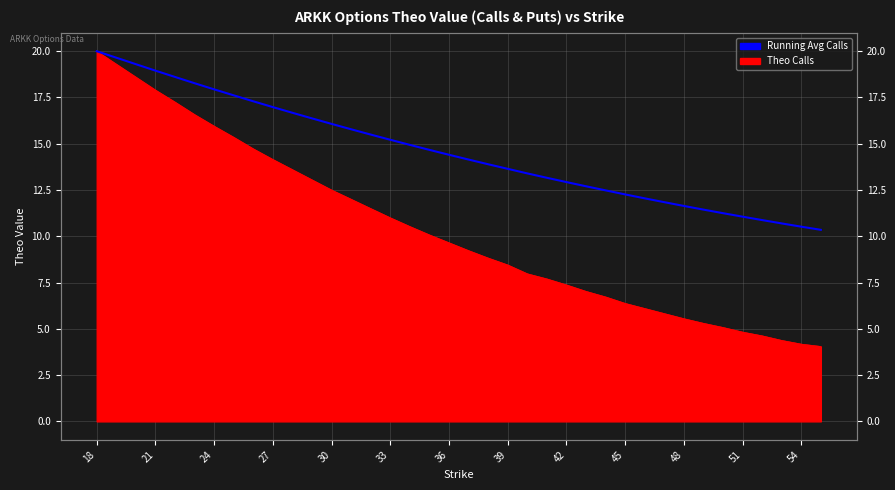

What is the greatest value displayed?

20.0